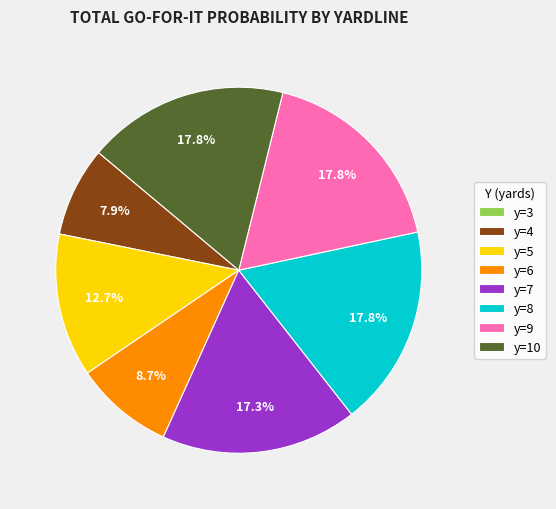

Combined, what portion of the pie is y=10 and y=4?

25.7%